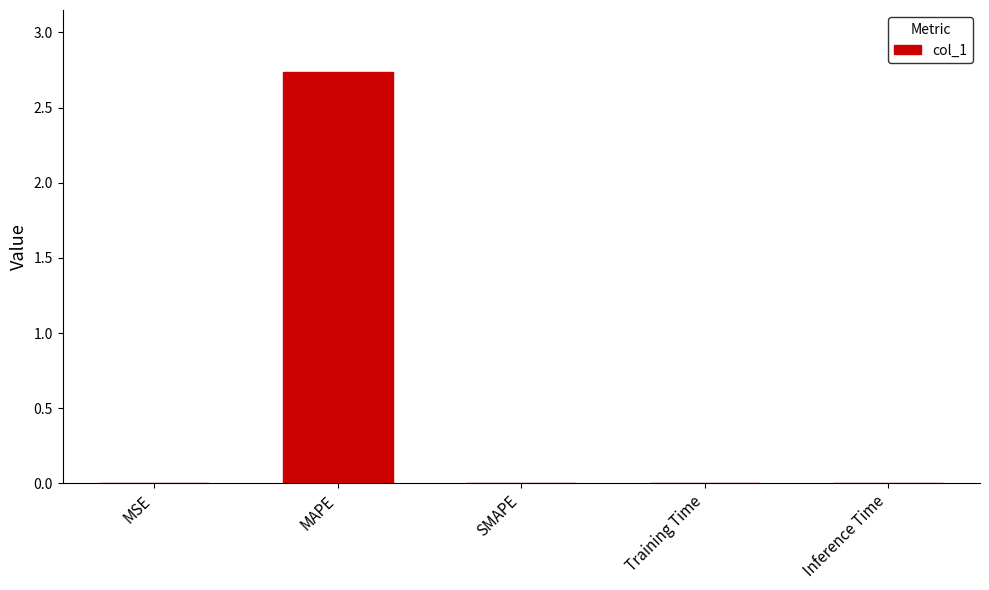

Which label corresponds to the largest value in the chart?

MAPE